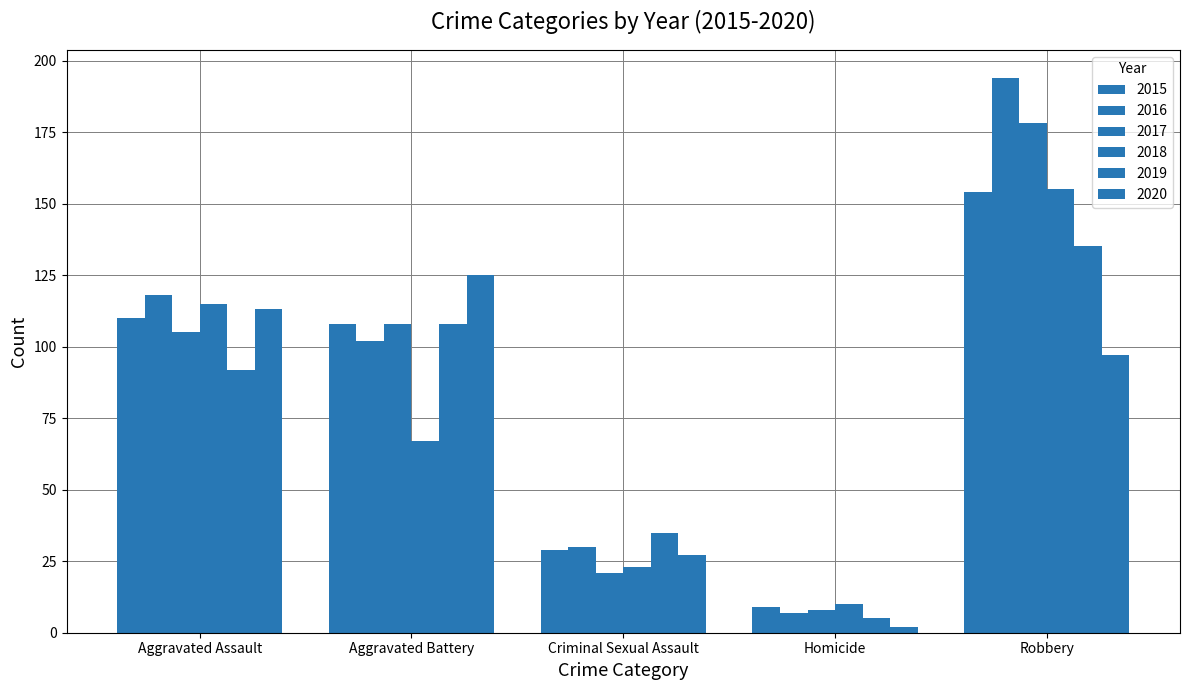

At Aggravated Battery, list the series in order from largest to smallest.

2020, 2015, 2017, 2019, 2016, 2018